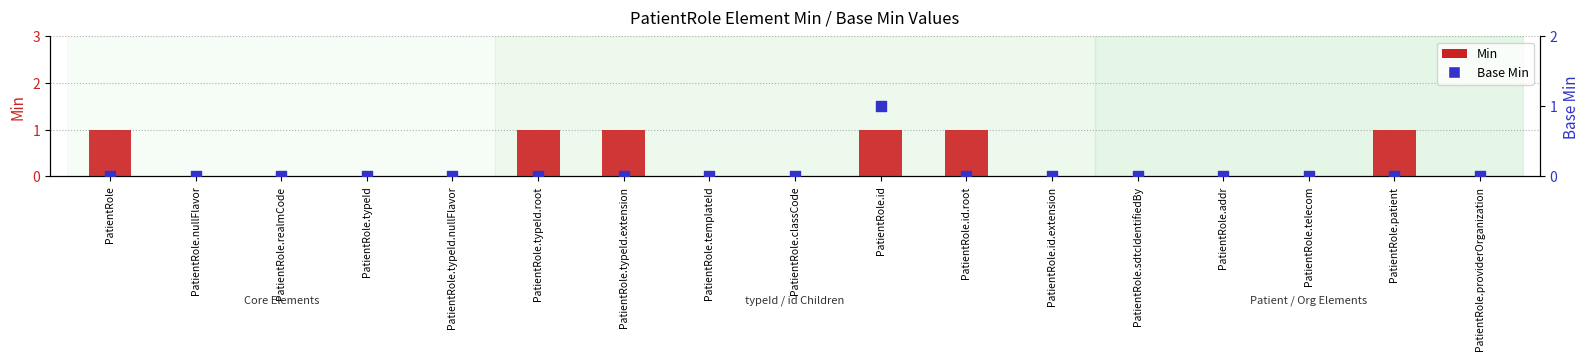

Which series has the largest total across all categories?

Min